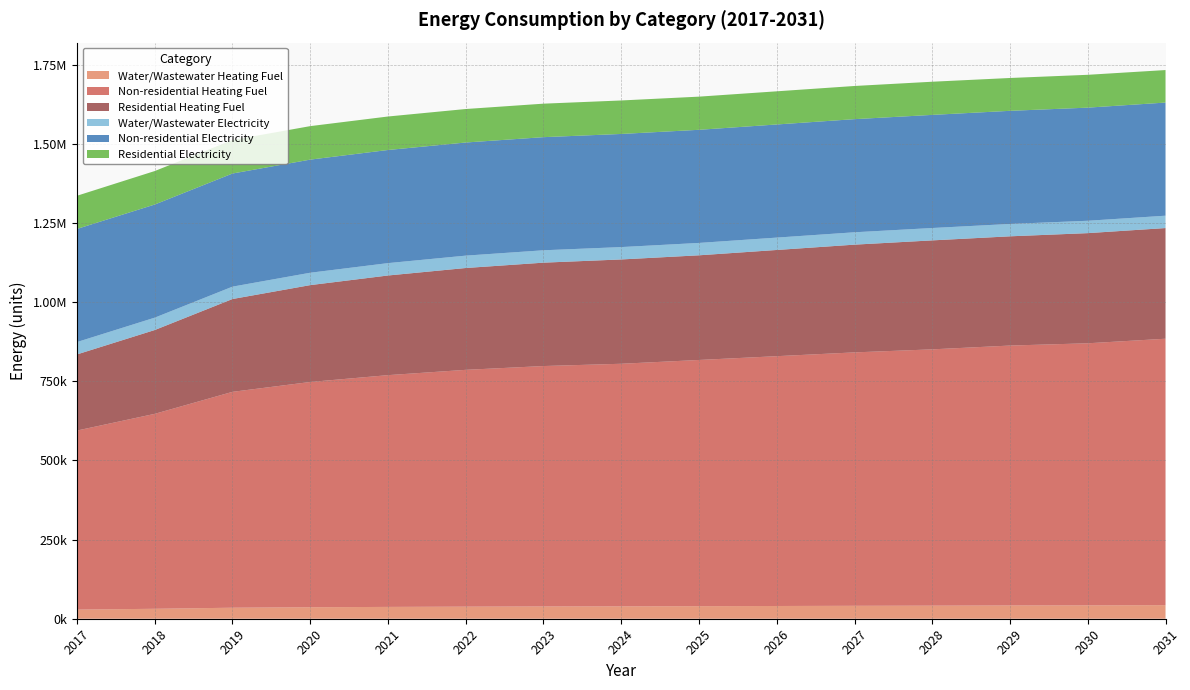

Reading right to left, list all the values displayed in this chart.

Water/Wastewater Heating Fuel: 42900.5	42209.4	41867.4	41292.4	40830.9	40252.6	39673.8	39094.7	38747.8	38167.4	37353.2	36305.0	34790.9	31414.6	28852.1
Non-residential Heating Fuel: 841445.3	827763.3	820922.3	809520.6	800399.2	788997.5	777595.8	766194.1	759353.1	747951.4	731989.0	711466.0	681821.5	615691.7	565524.2
Residential Heating Fuel: 349572.9	347907.1	345031.9	344169.6	340291.6	335444.2	330596.7	329468.7	326527.0	321624.2	314760.3	305935.2	293187.9	264751.7	240434.0
Water/Wastewater Electricity: 39054.0	39060.4	39067.3	39073.9	39077.8	39081.2	39084.3	39087.1	39089.6	39091.1	39091.5	39090.4	39088.7	39086.2	39082.1
Non-residential Electricity: 357282.8	357282.8	357282.8	357282.8	357282.8	357282.8	357282.8	357282.8	357282.8	357282.8	357282.8	357282.8	357282.8	357282.8	357282.8
Residential Electricity: 102697.3	103724.2	103724.2	104751.2	104751.2	104751.2	104751.2	105778.2	105778.2	105778.2	105778.2	105778.2	105778.2	105778.2	104751.2